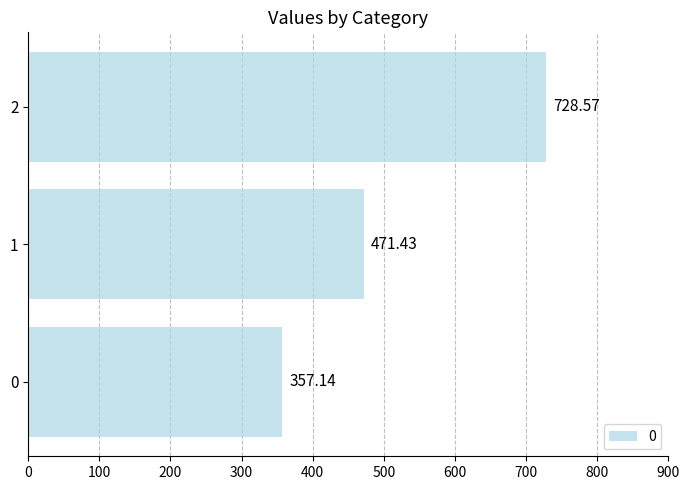

How many data points are above 471?

2